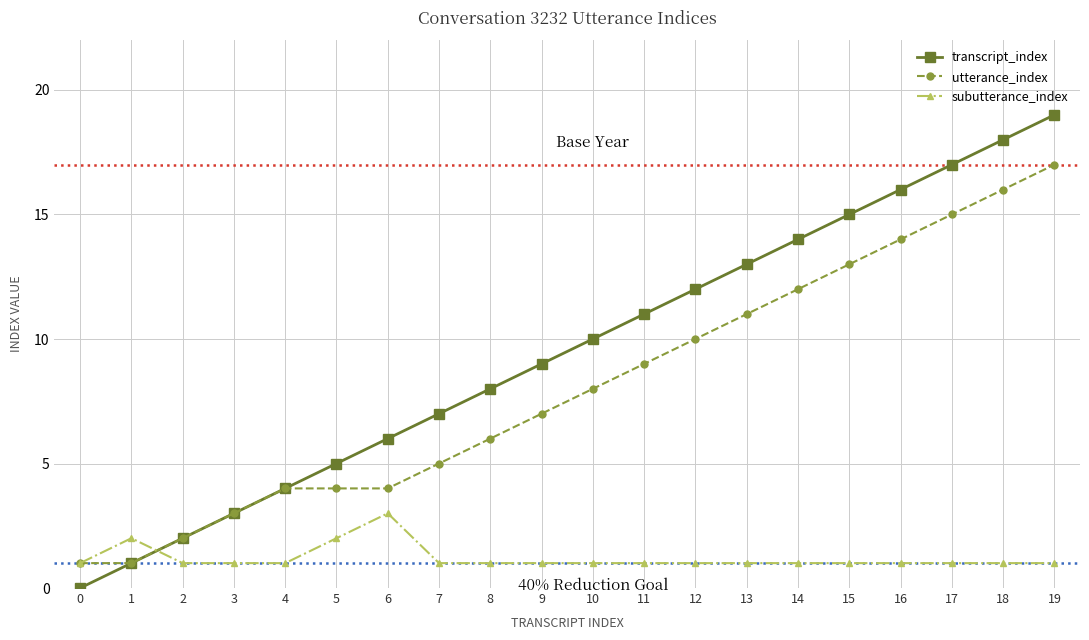

Count the subutterance_index values in the range 1 to 2.

19